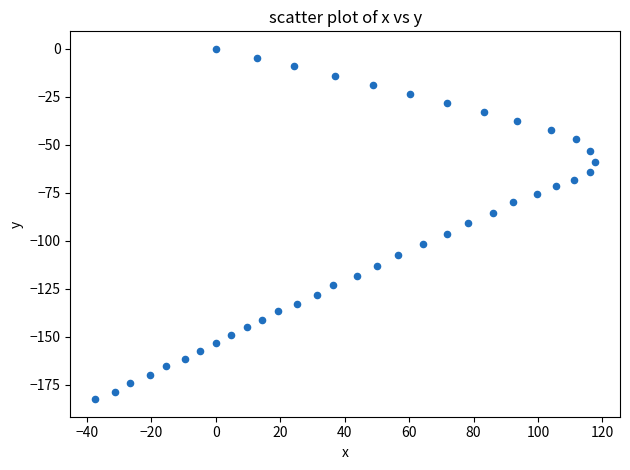

What is the range of Y values (max minus min)?

182.5